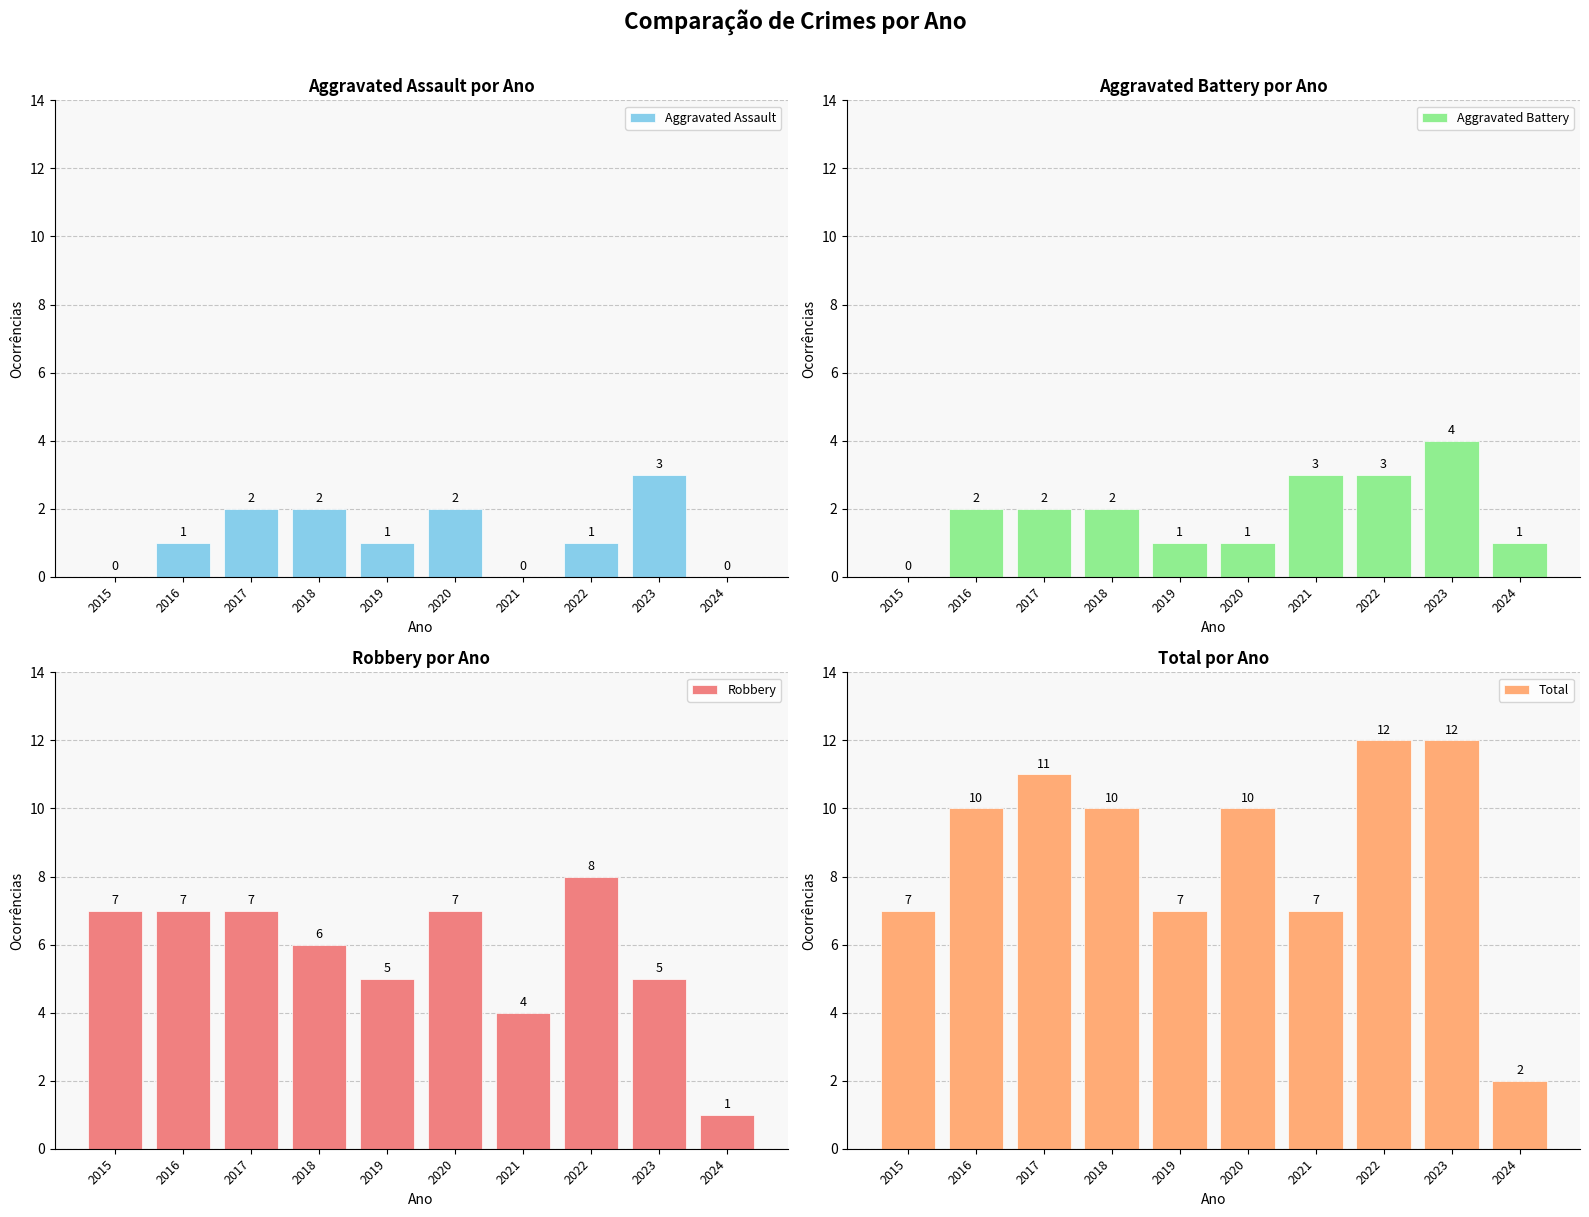

What is the sum of the Total values at 2022 and 2023?

24